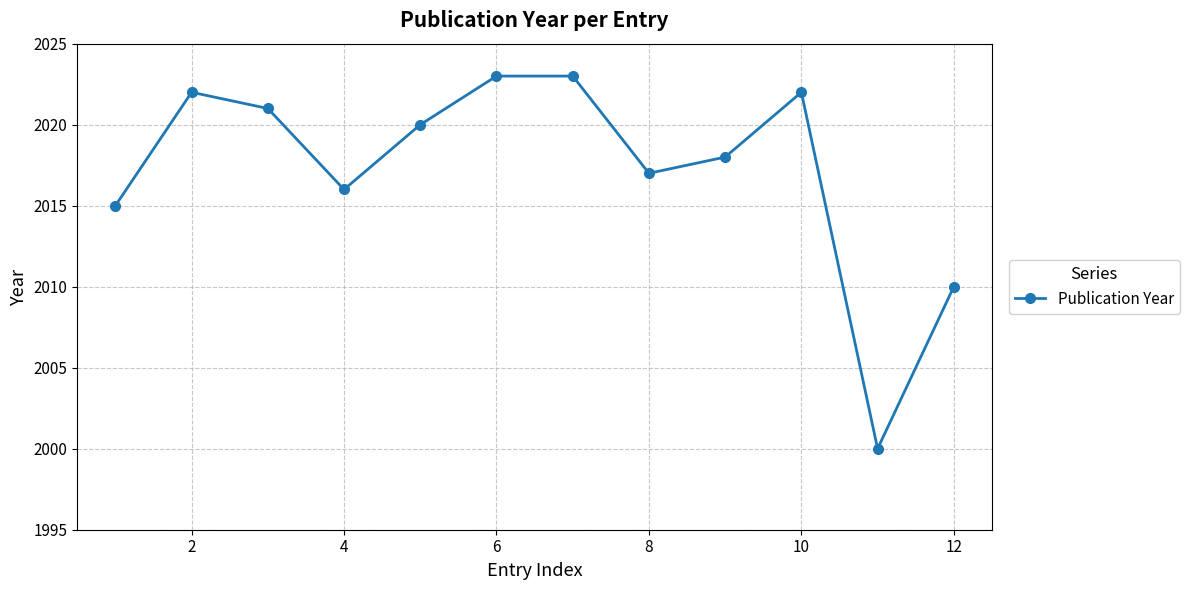

How many interior local valleys (lower than both neighbors) does the data have?

3